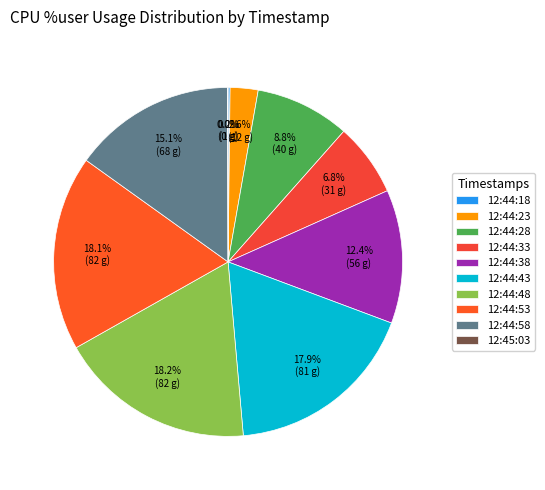

Is it true that 12:44:38 is 12% of the pie?

True